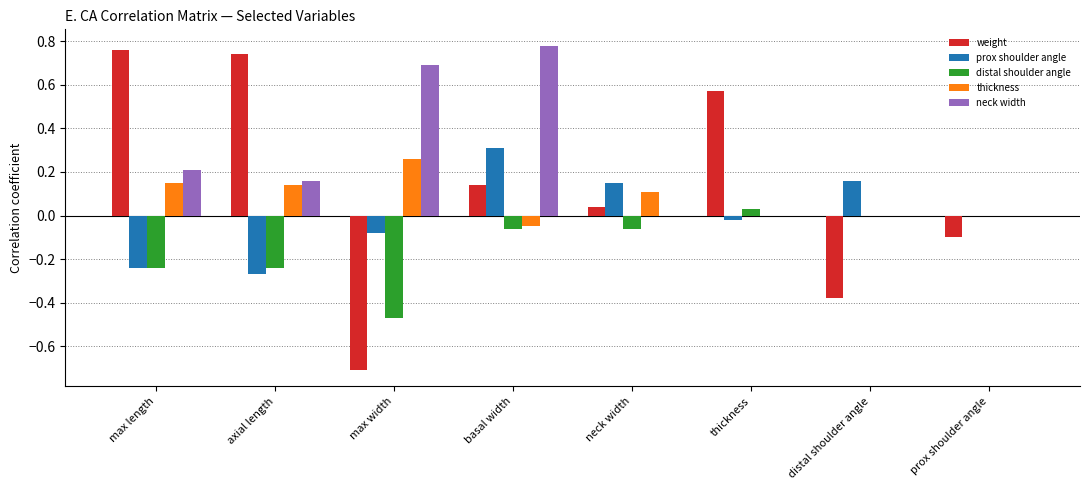

At which category is the sum across all series the highest?

basal width